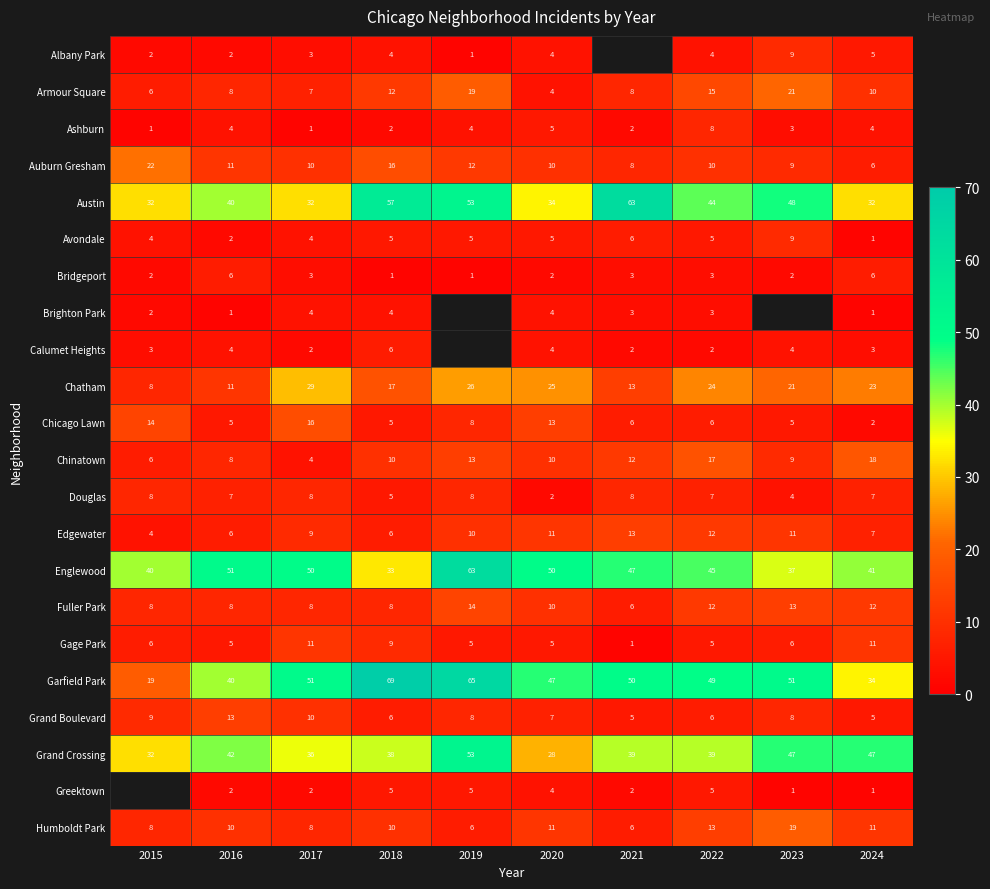

What is the difference between the highest and lowest values at 2024?

46